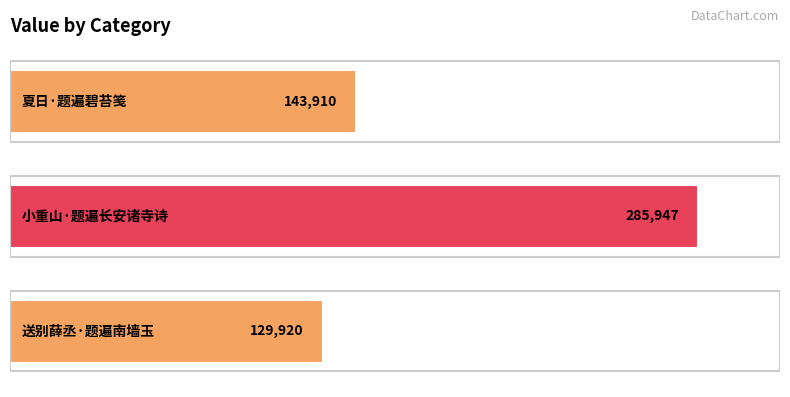

How many data points are less than 143910?

1